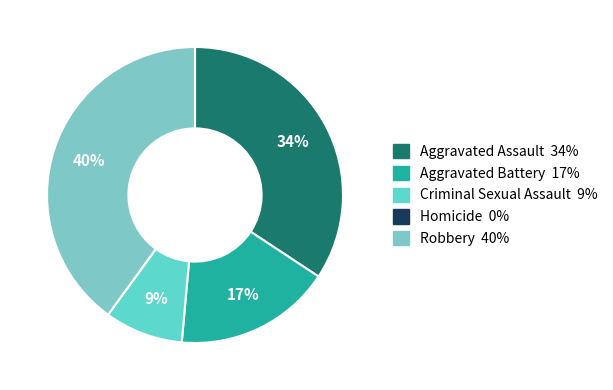

Does any single category account for the majority?

No